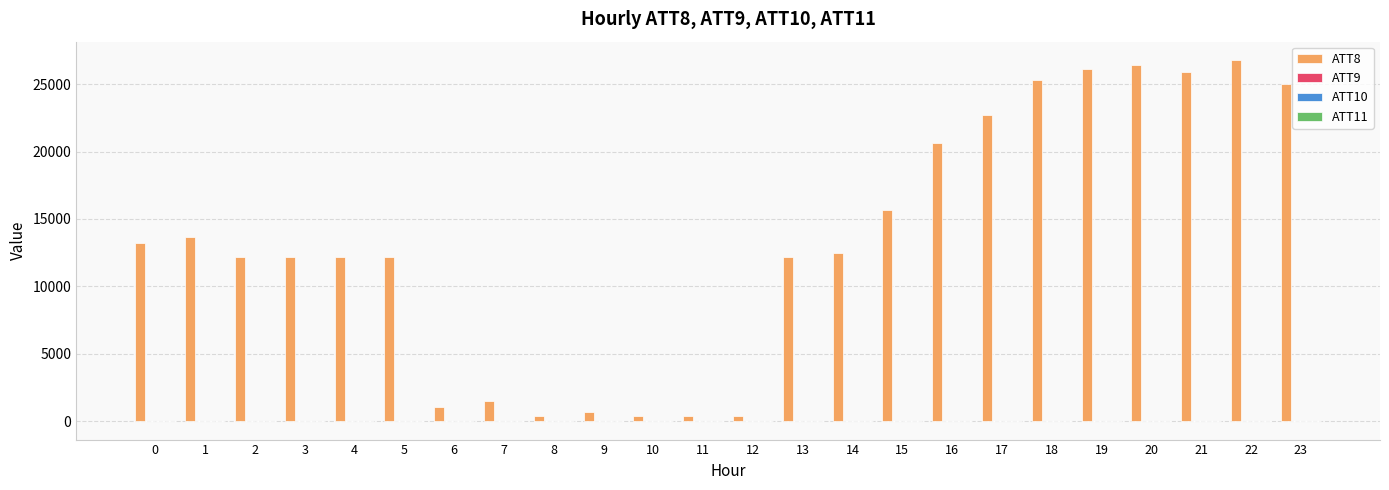

Which series has the largest range (max minus min)?

ATT8